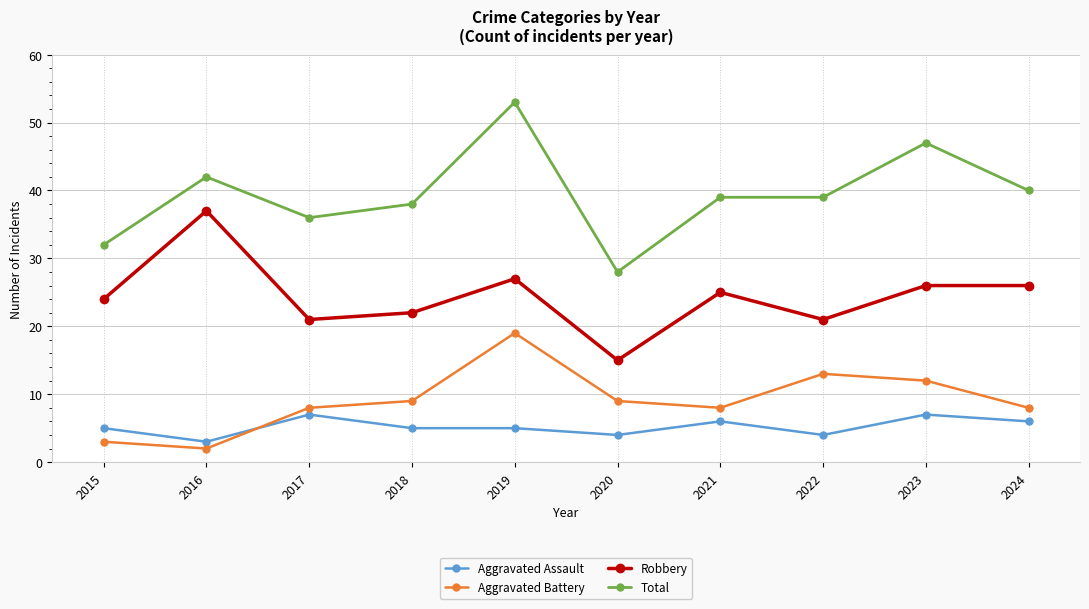

What is the greatest value displayed?

53